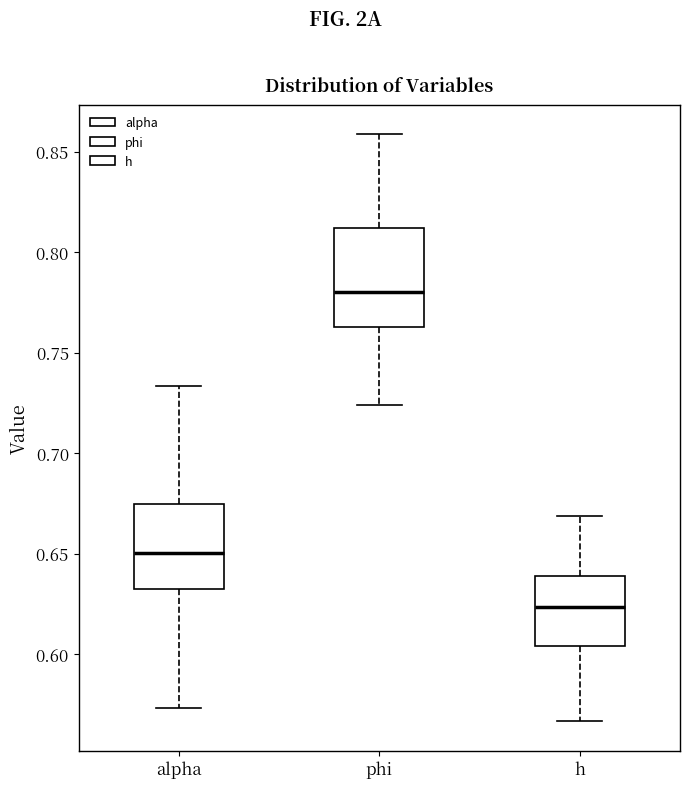

Which box has the highest median line?

phi